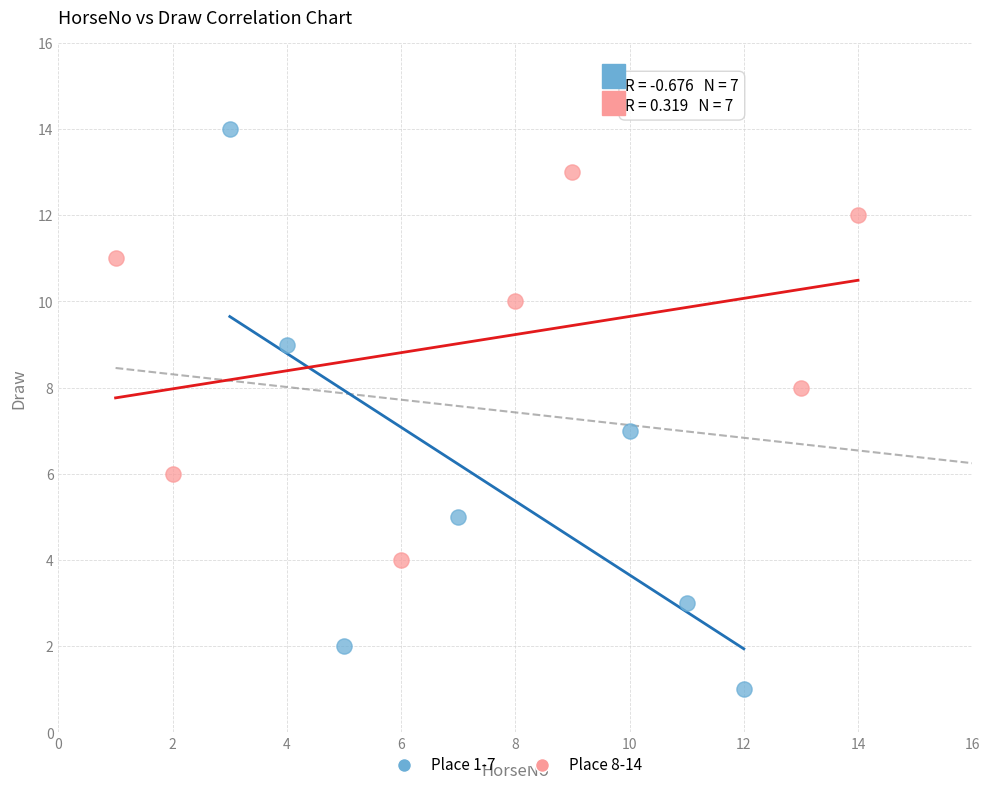

Which series has the largest Y range (max minus min)?

Place 1-7